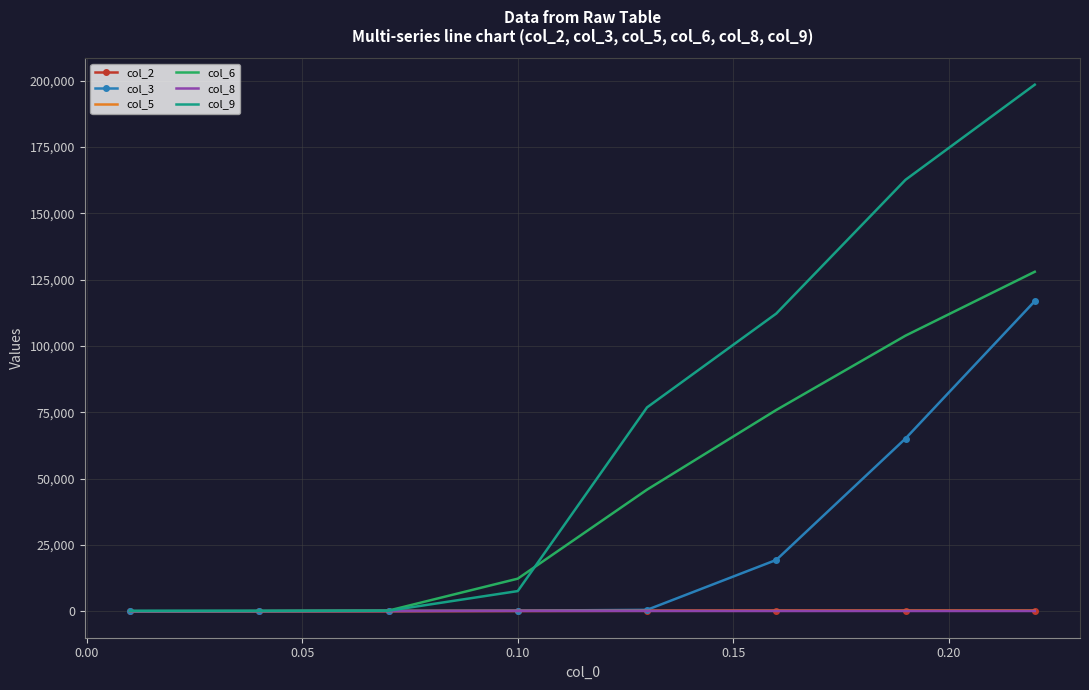

What is the maximum value shown in the chart?

198476.0